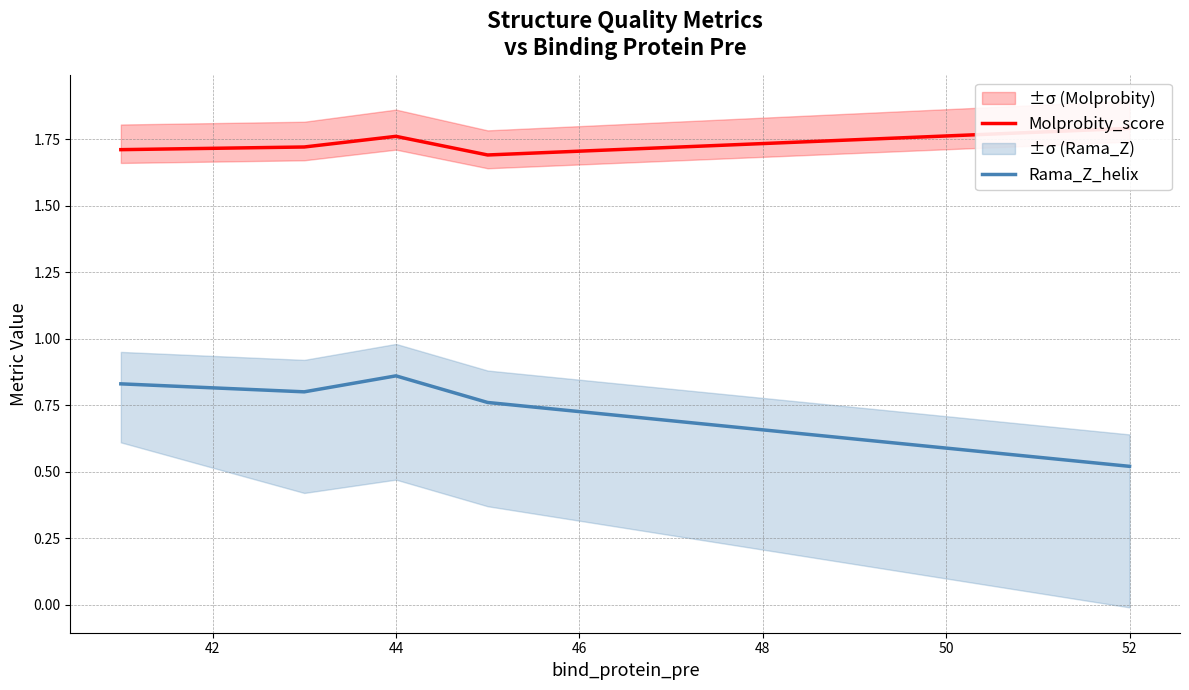

In Rama_Z_helix, how many points are lower than both neighbors (excluding endpoints)?

1